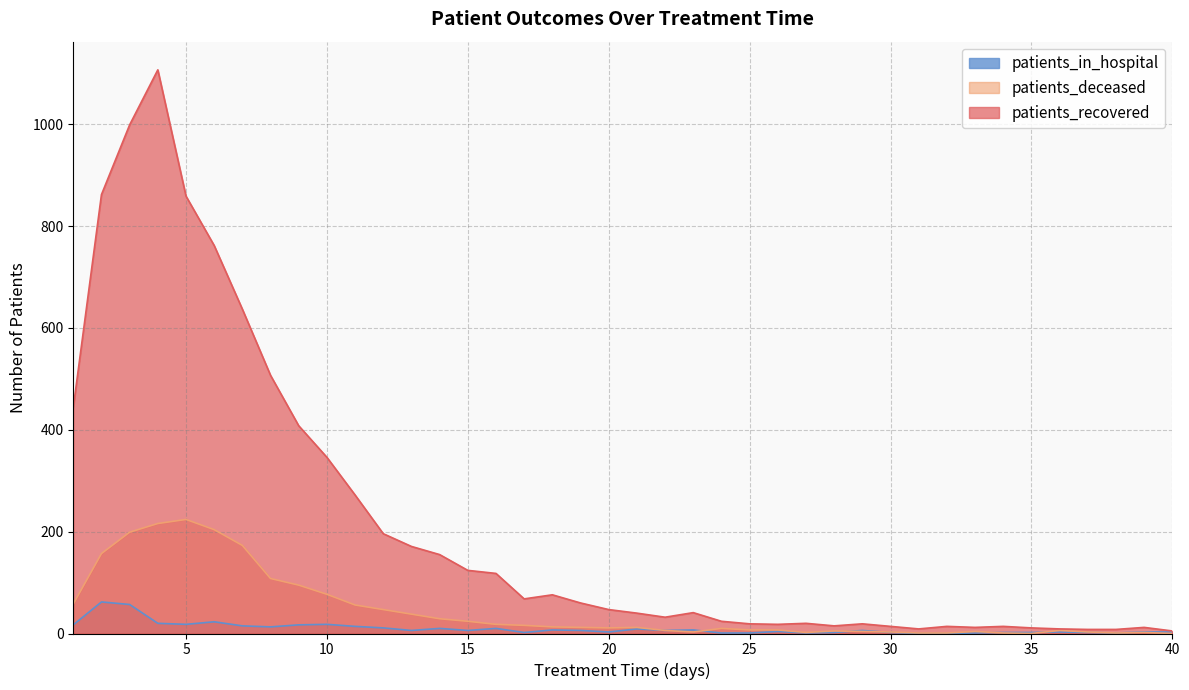

Where is patients_in_hospital nearest to the value 31?

6